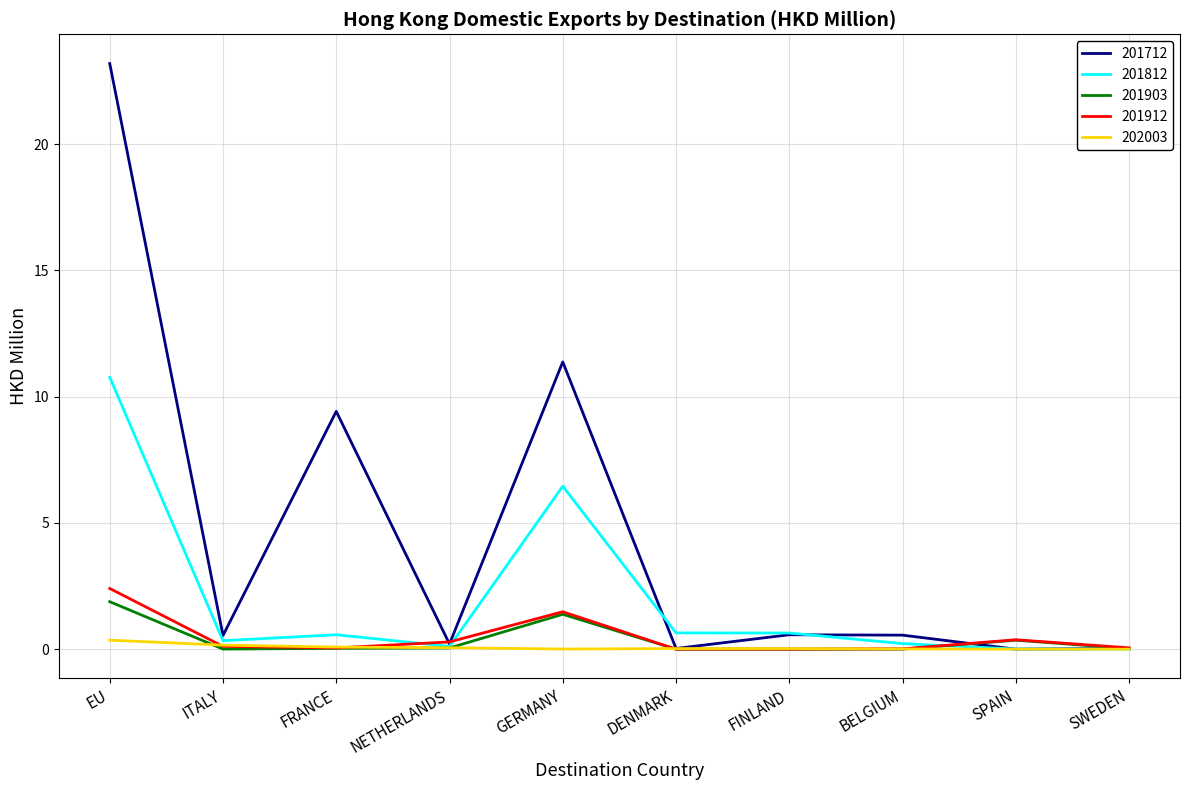

Which series changed the most between FRANCE and SPAIN?

201712